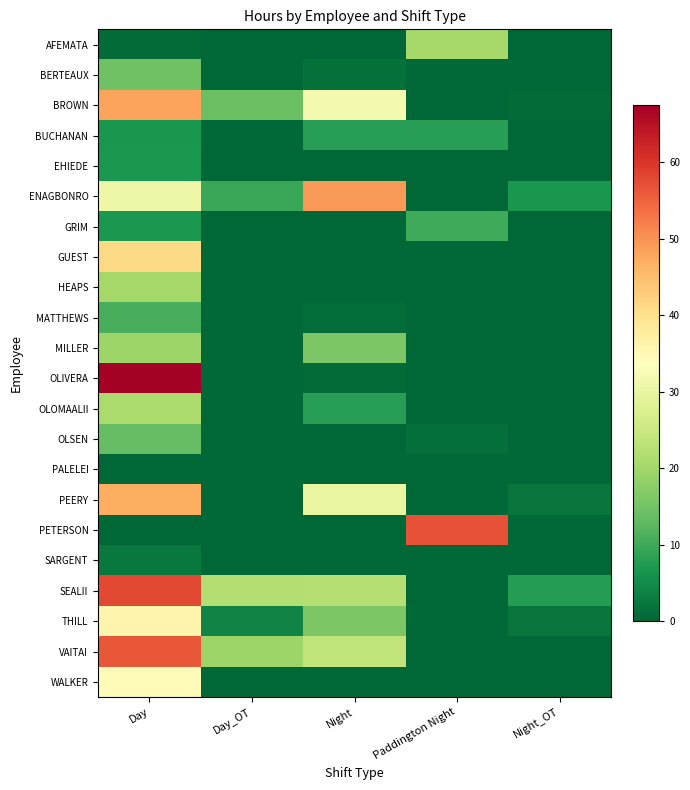

What is the total value across all series at Night?

208.9